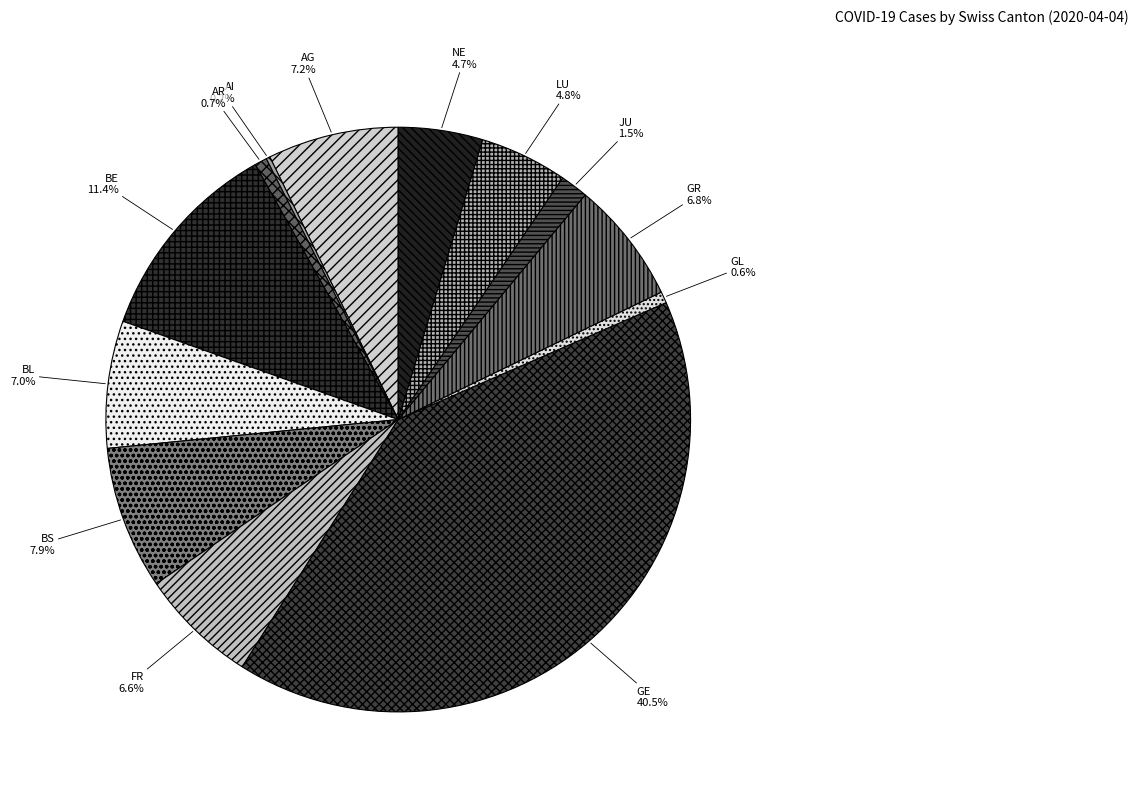

Is the sum of GE and BL greater than half?

No